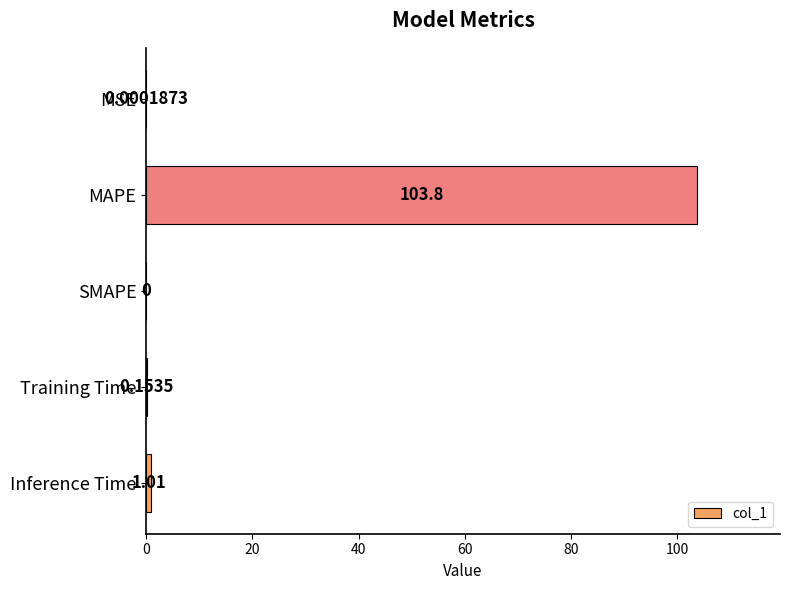

Which has a higher value, SMAPE or Training Time?

Training Time